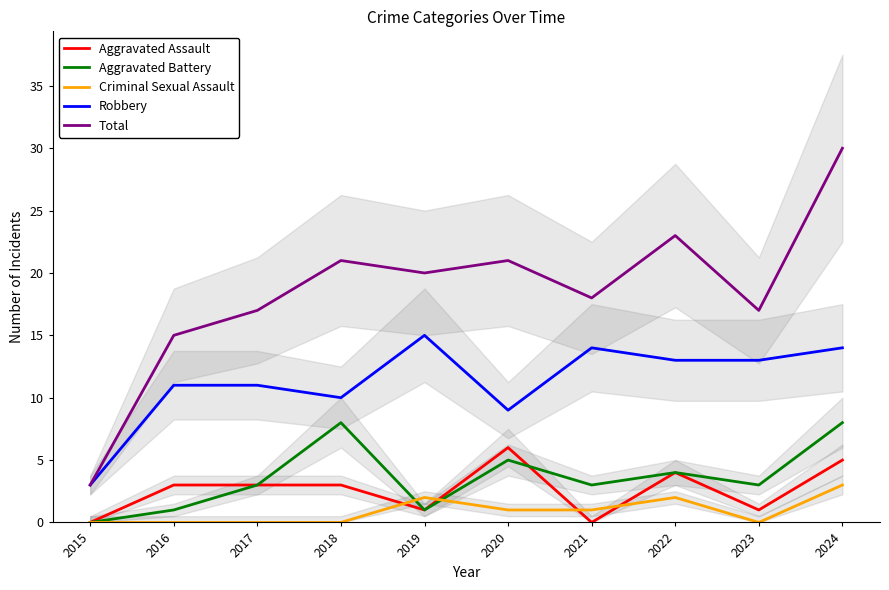

The value of Criminal Sexual Assault at 2024 is 5. True or false?

False